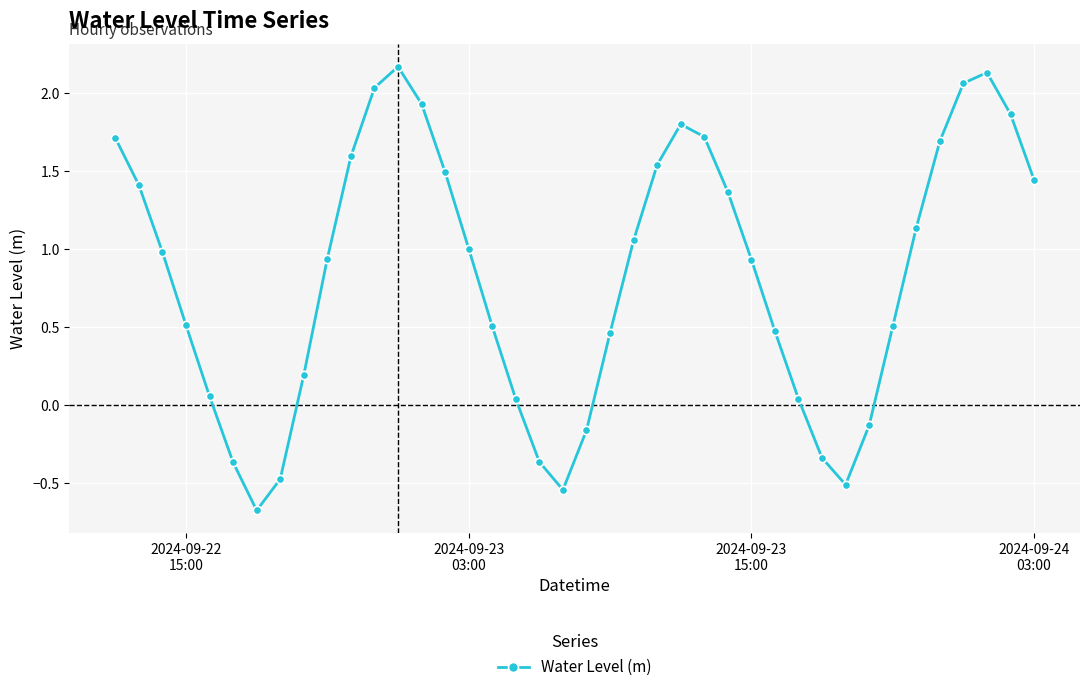

What is the average value?

0.8